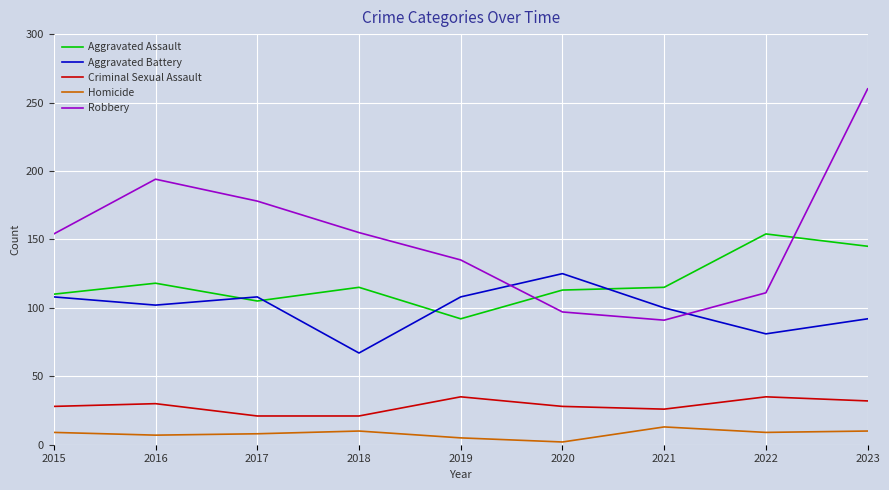

Rank the series at 2018 from highest to lowest value.

Robbery, Aggravated Assault, Aggravated Battery, Criminal Sexual Assault, Homicide